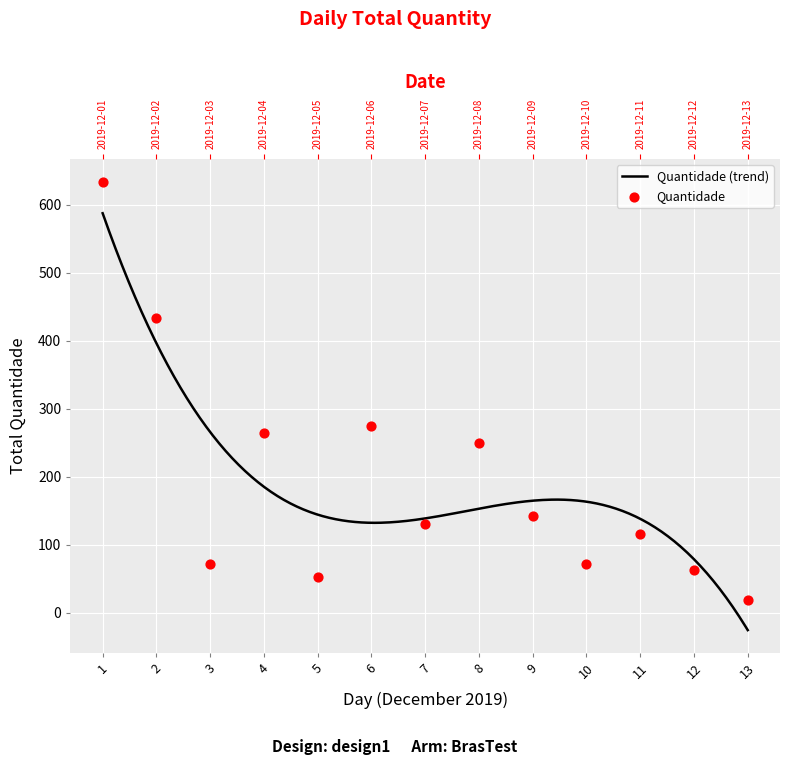

Between 9 and 6, which is larger?

6